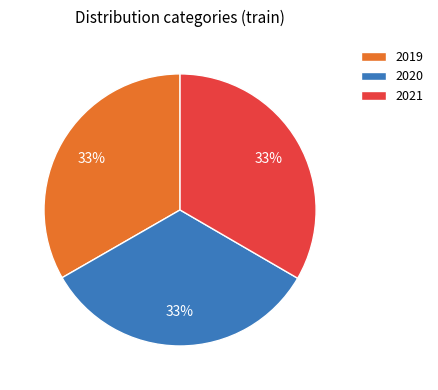

What is the ratio of the value at 2019 to the value at 2021?

1.0